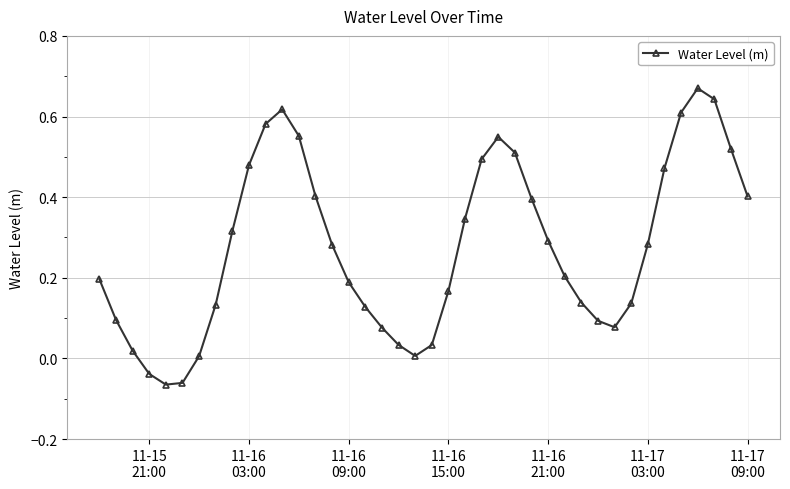

How many interior local valleys (lower than both neighbors) does the data have?

3